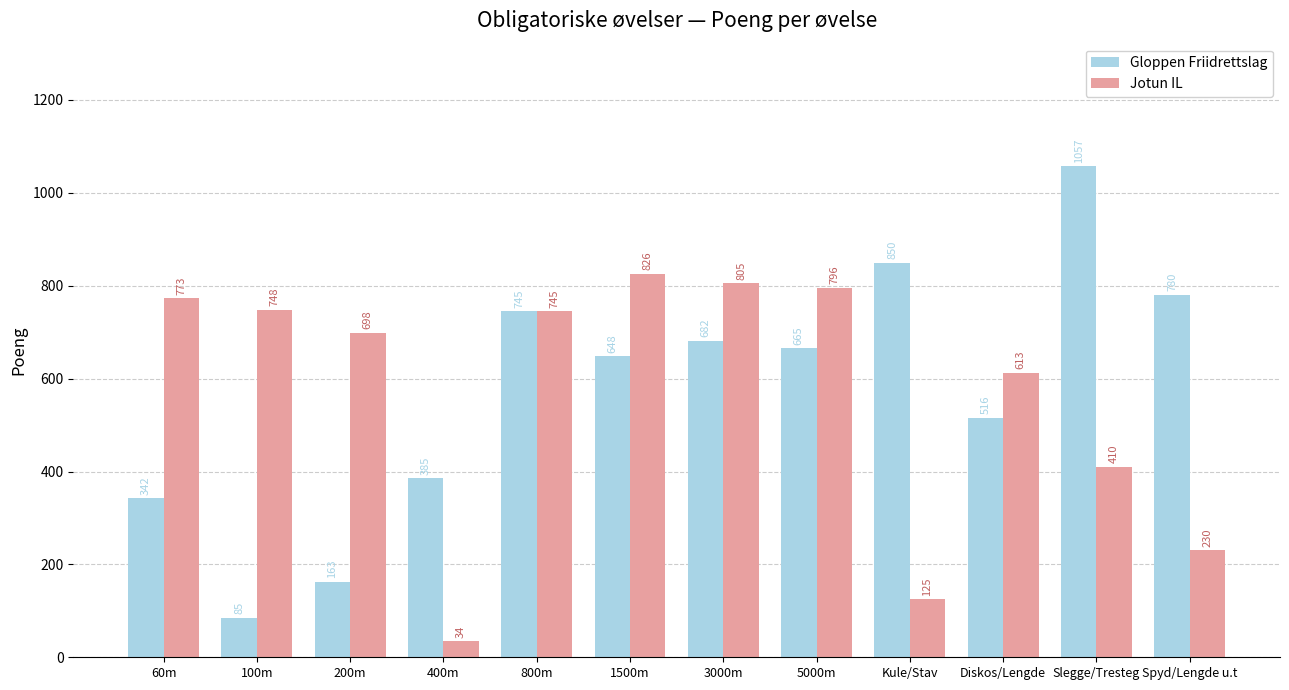

Is it true that Gloppen Friidrettslag equals 1006 at 5000m?

False